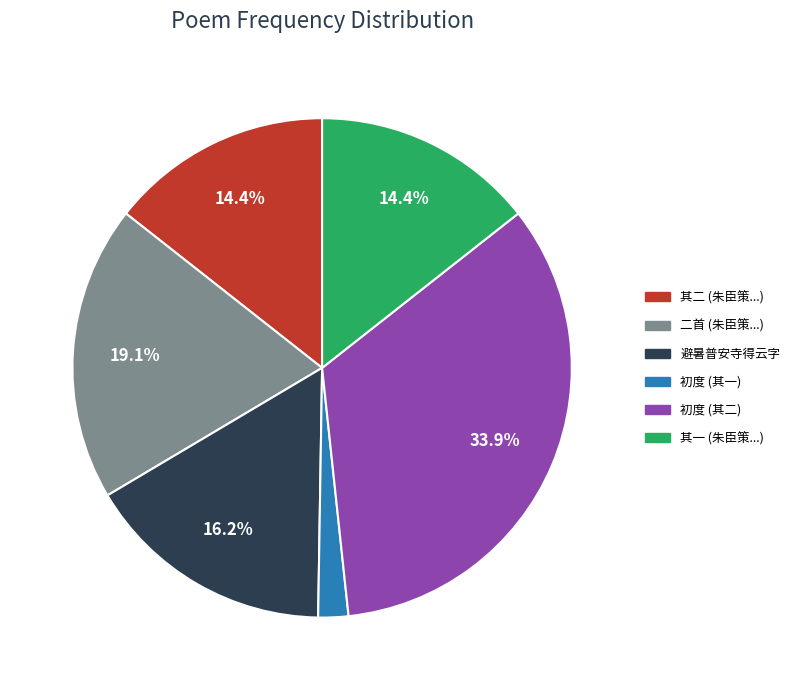

Is there any slice that represents more than half of the pie?

No